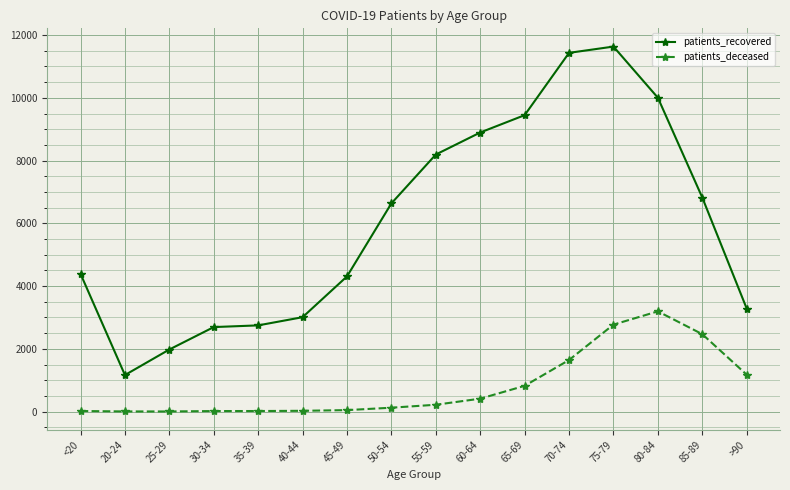

True or false: patients_deceased and patients_recovered intersect in this chart.

False